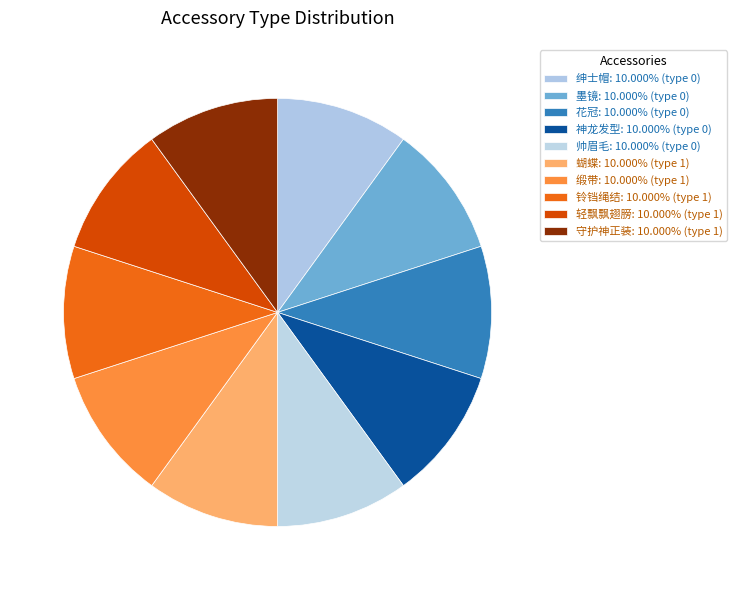

Which category has the smallest portion of the pie?

绅士帽